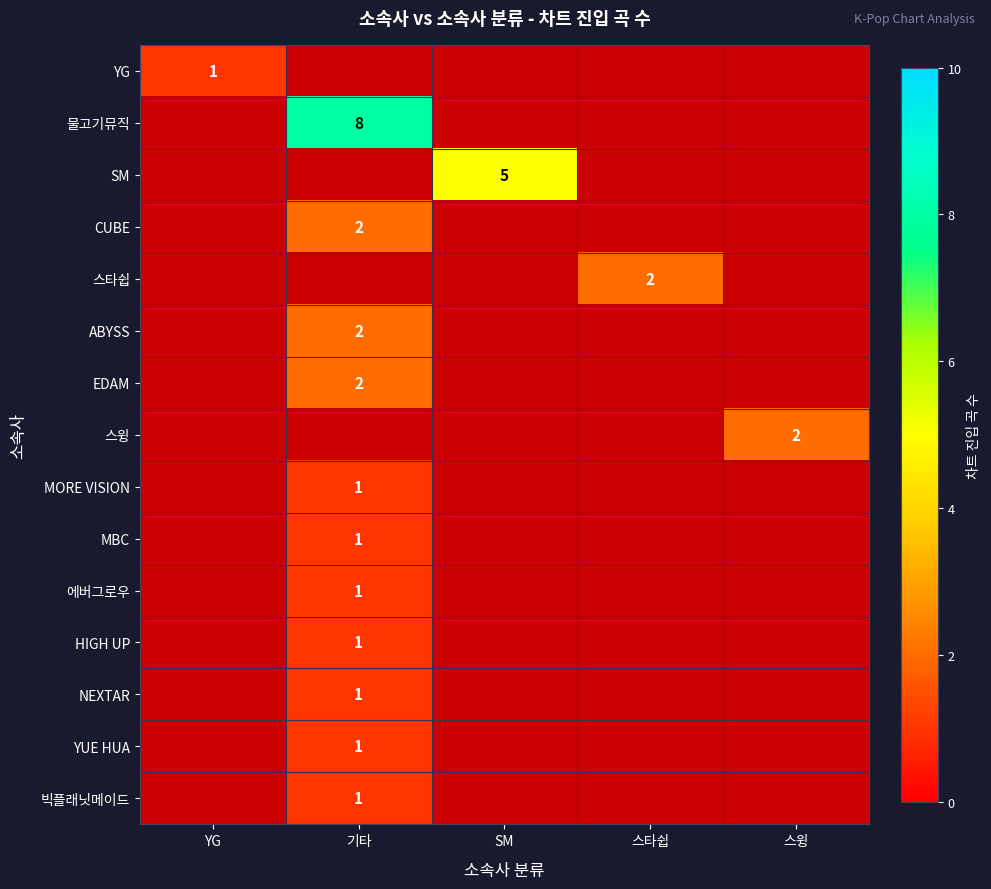

The MORE VISION series shows 0 at 기타. True or false?

False